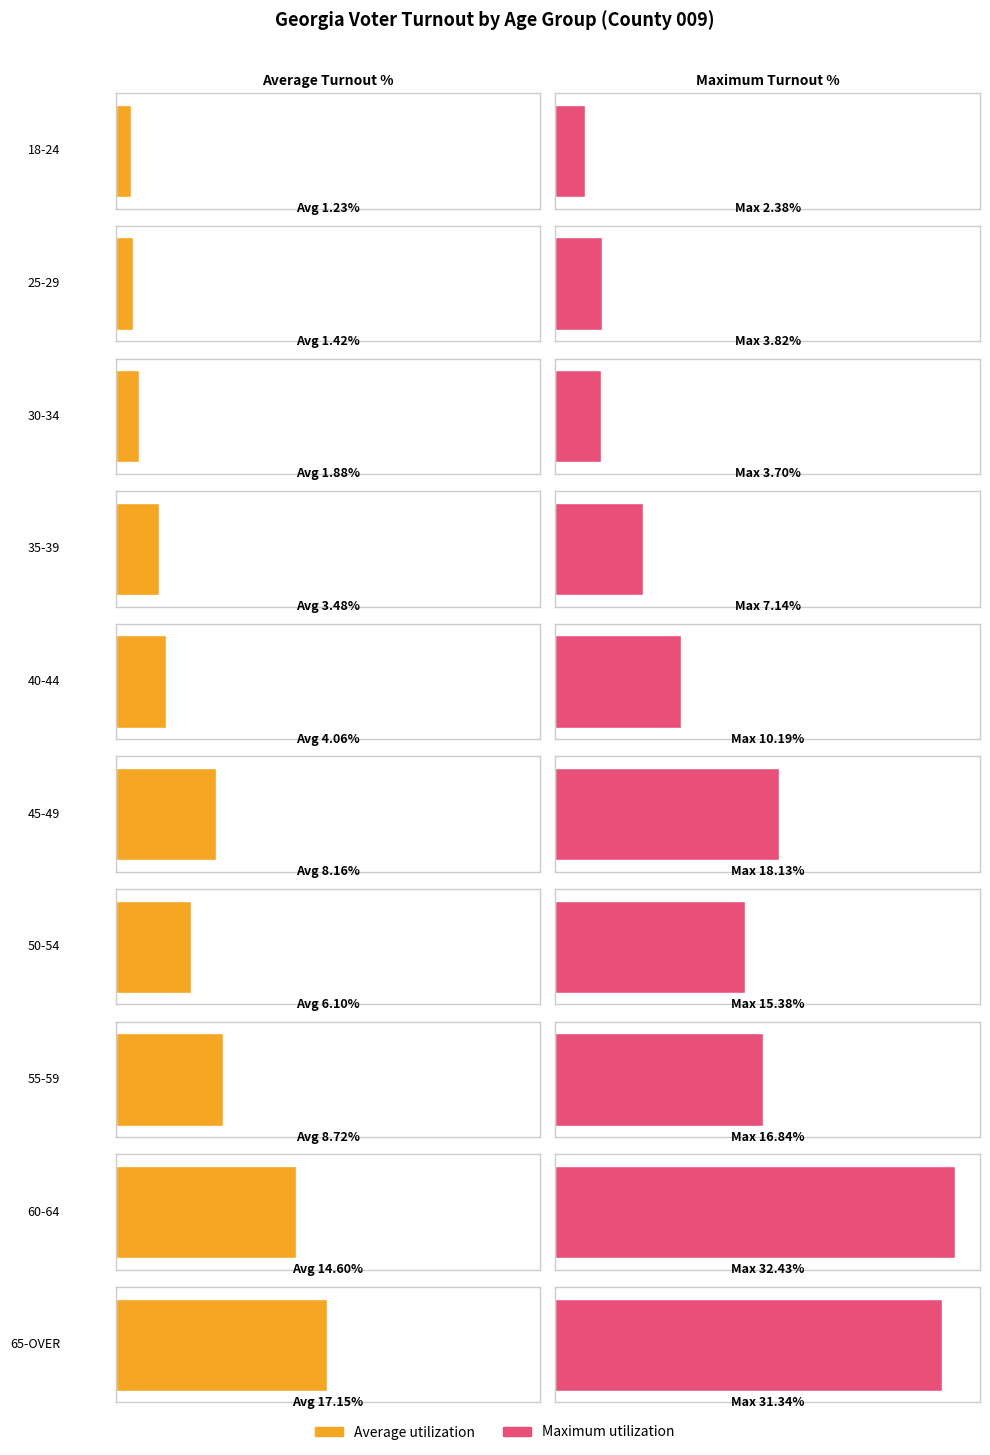

How many categories are shown in the chart?

10